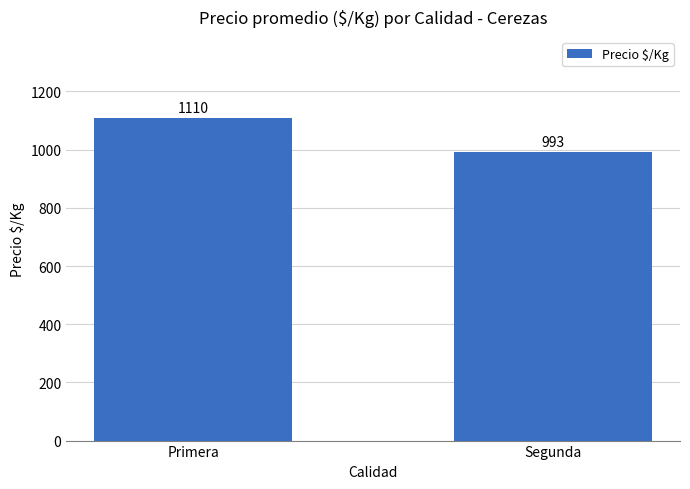

Are the bars horizontal?

No